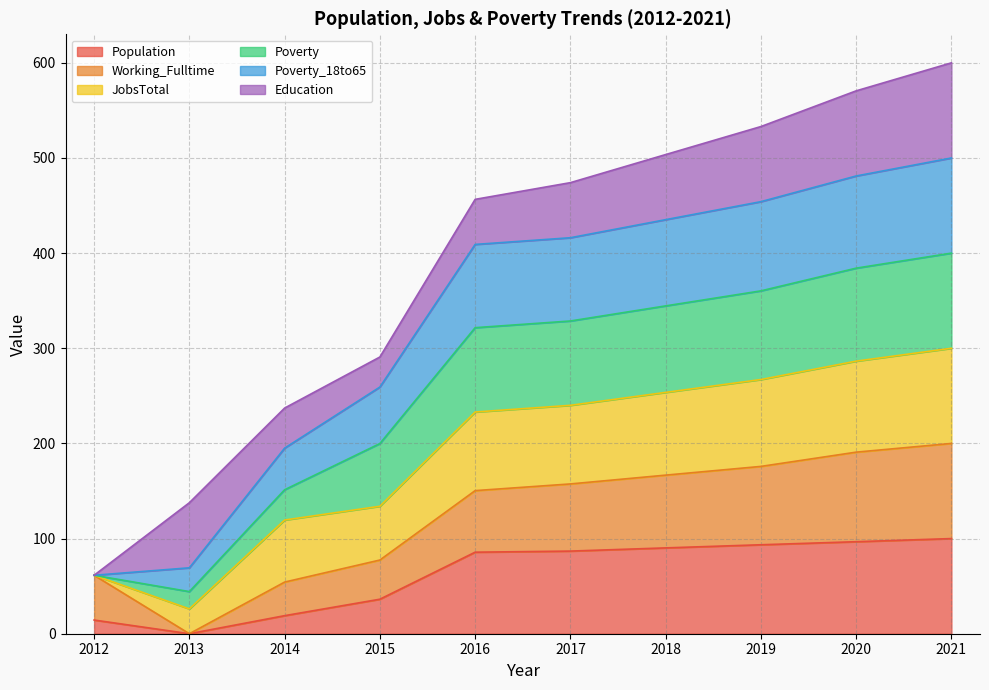

Rank the categories by Poverty value from highest to lowest.

2021, 2020, 2019, 2018, 2017, 2016, 2015, 2014, 2013, 2012